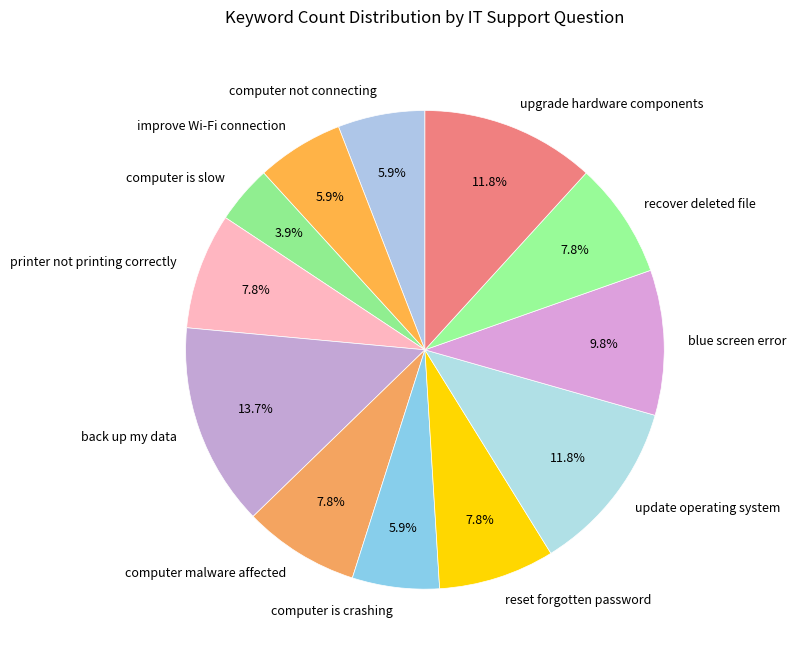

What percentage is the blue screen error slice, to the nearest percent?

10%